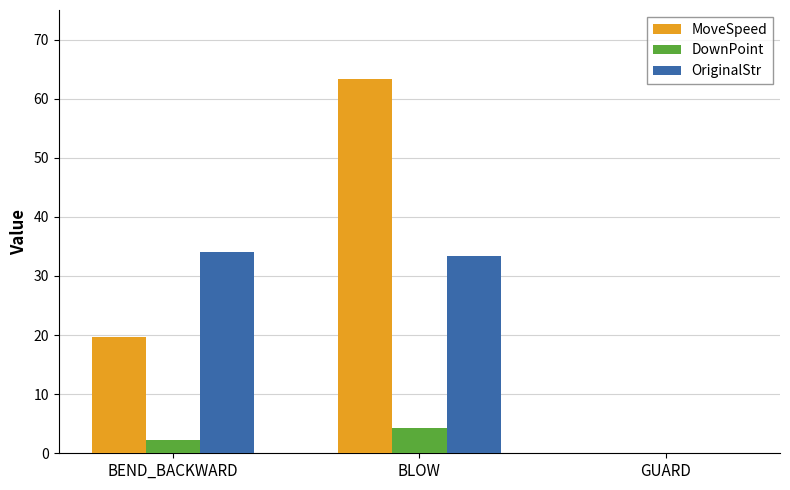

How many values in MoveSpeed are above zero?

2